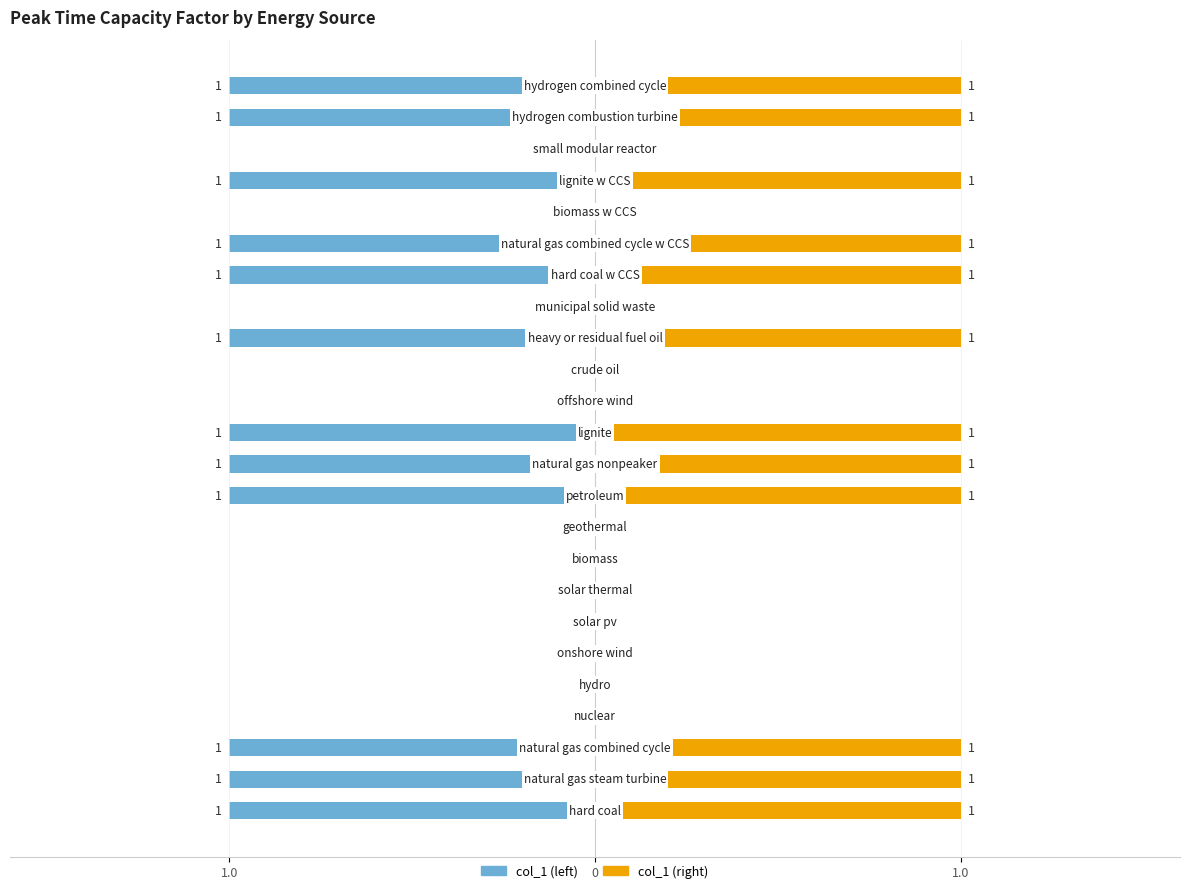

Between 14 and 6, which is larger?

14